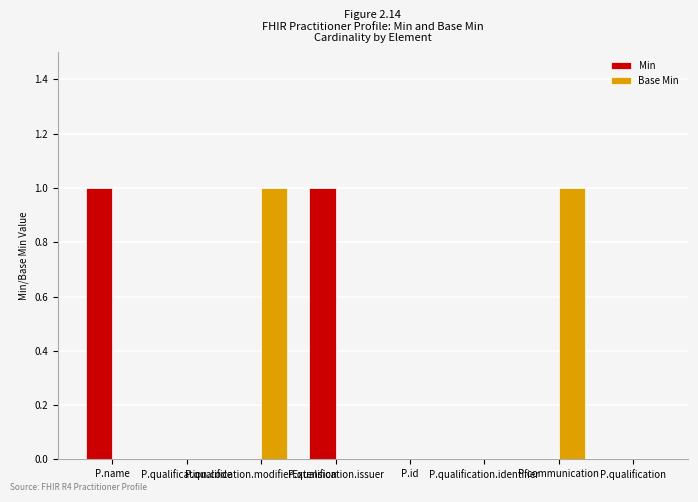

What is the greatest value displayed?

1